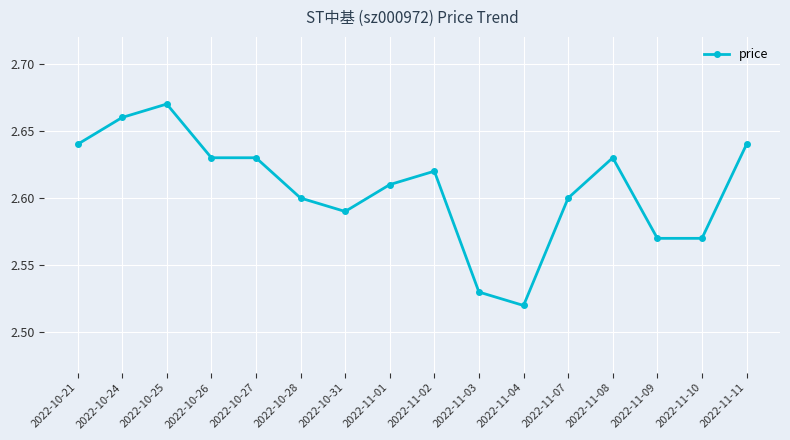

Which label corresponds to the largest value in the chart?

2022-10-25